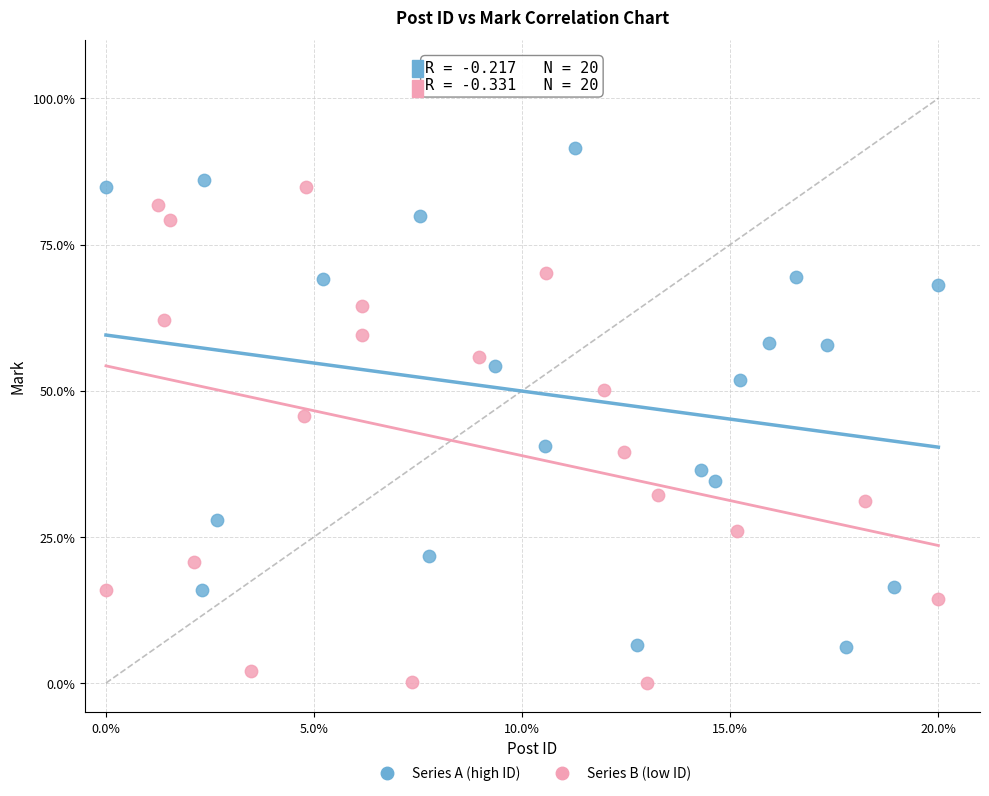

Which series reaches the minimum Y coordinate?

Series B (low ID)